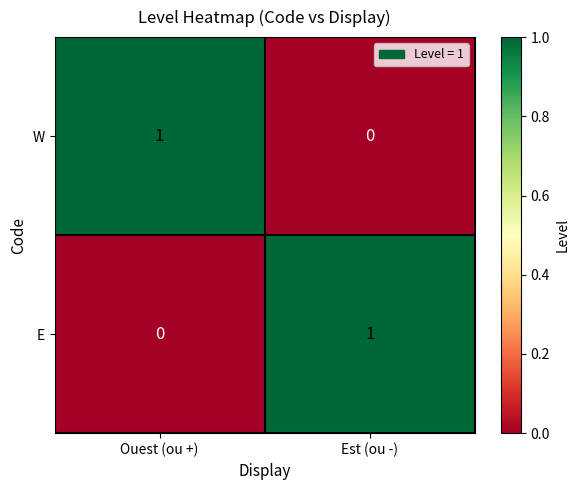

True or false: E has a value of 1 at Ouest (ou +).

False